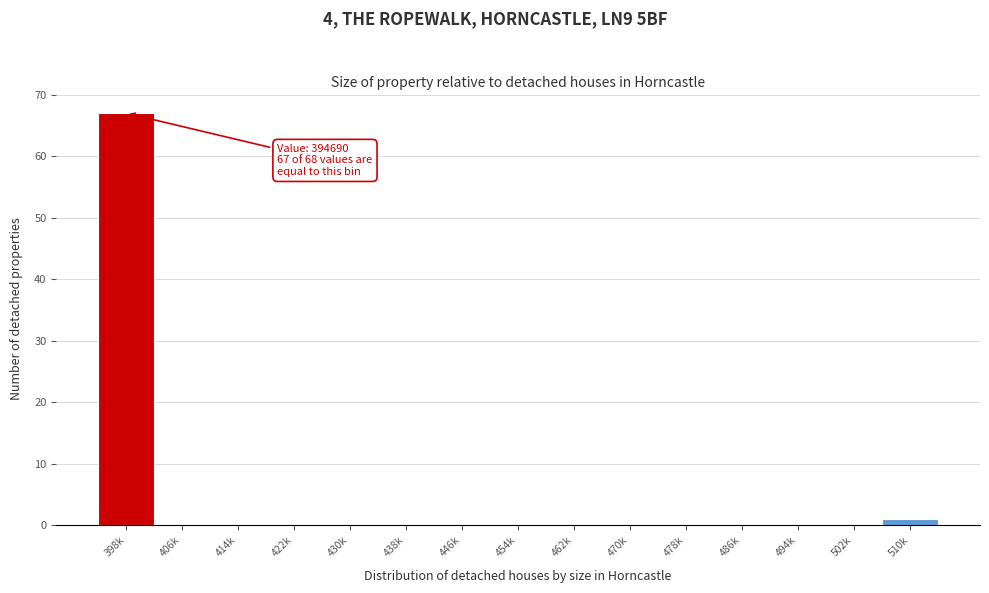

Reading left to right, what are all the values shown in this chart?

398k=67	406k=0	414k=0	422k=0	430k=0	438k=0	446k=0	454k=0	462k=0	470k=0	478k=0	486k=0	494k=0	502k=0	510k=1